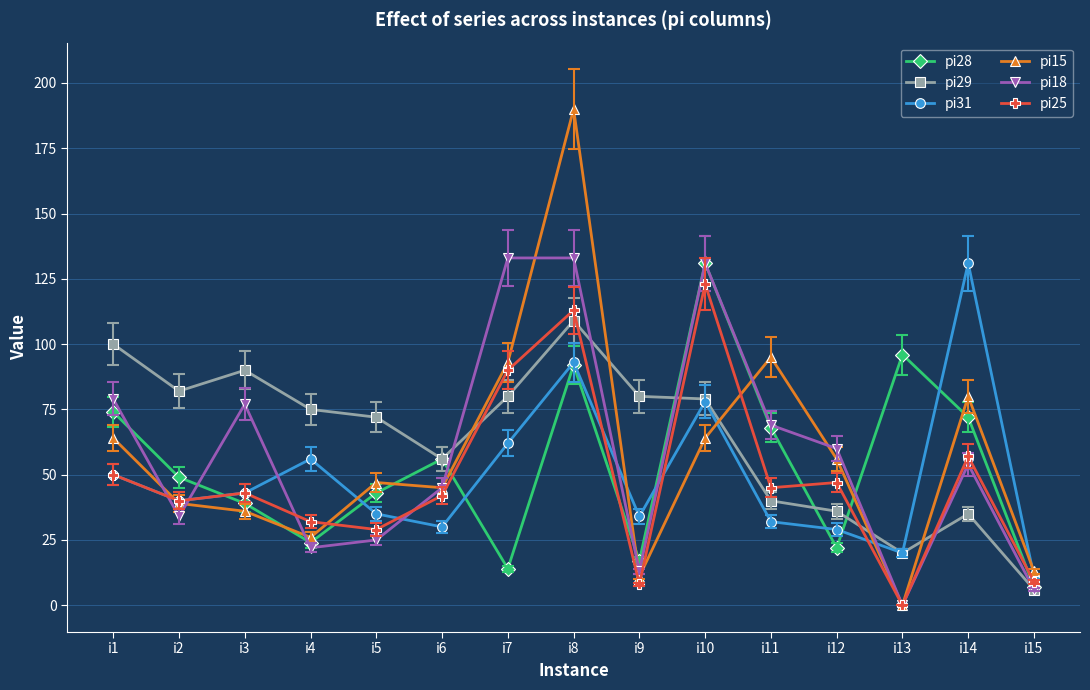

What is the difference between the pi31 values at i2 and i4?

16